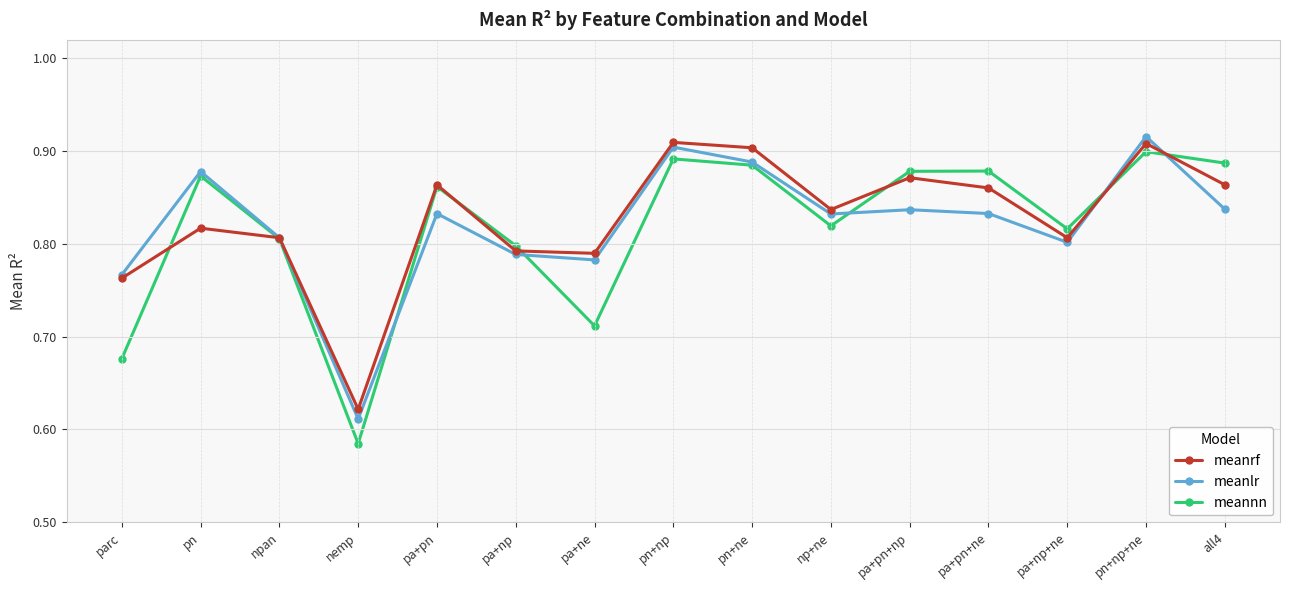

At which label is meannn closest to 0?

nemp